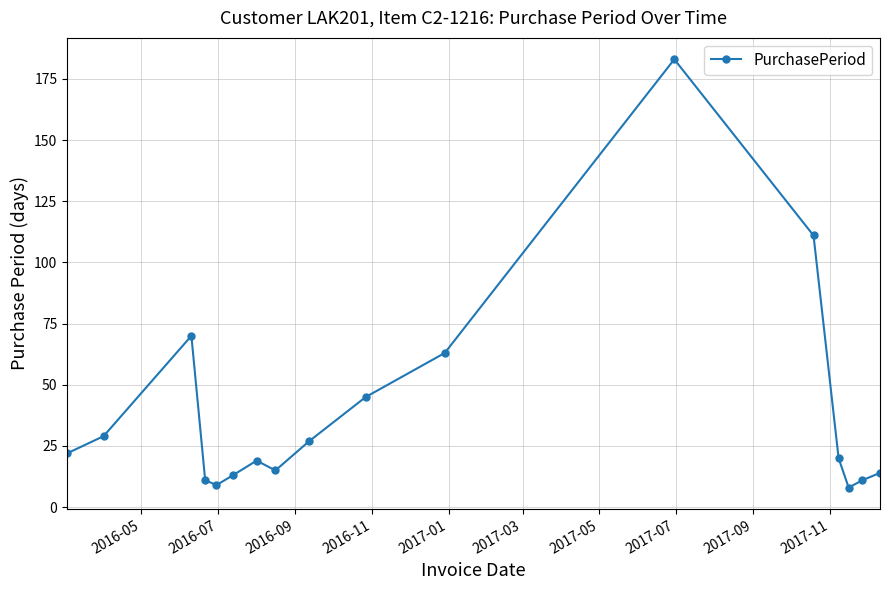

Reading left to right, extract all data points from this chart.

22	29	70	11	9	13	19	15	27	45	63	183	111	20	8	11	14